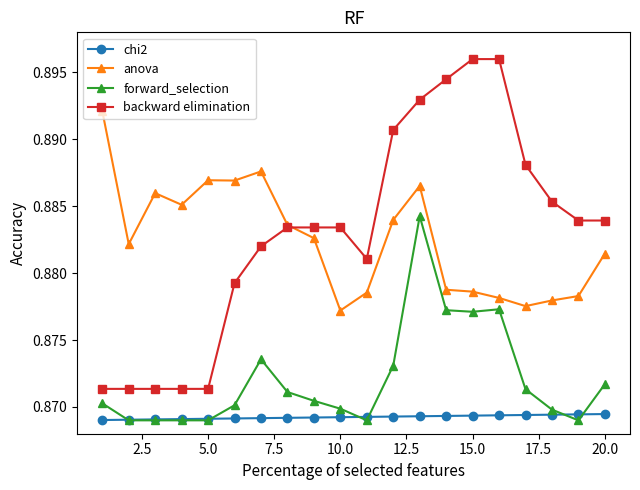

At how many categories does at least one series exceed 0?

20